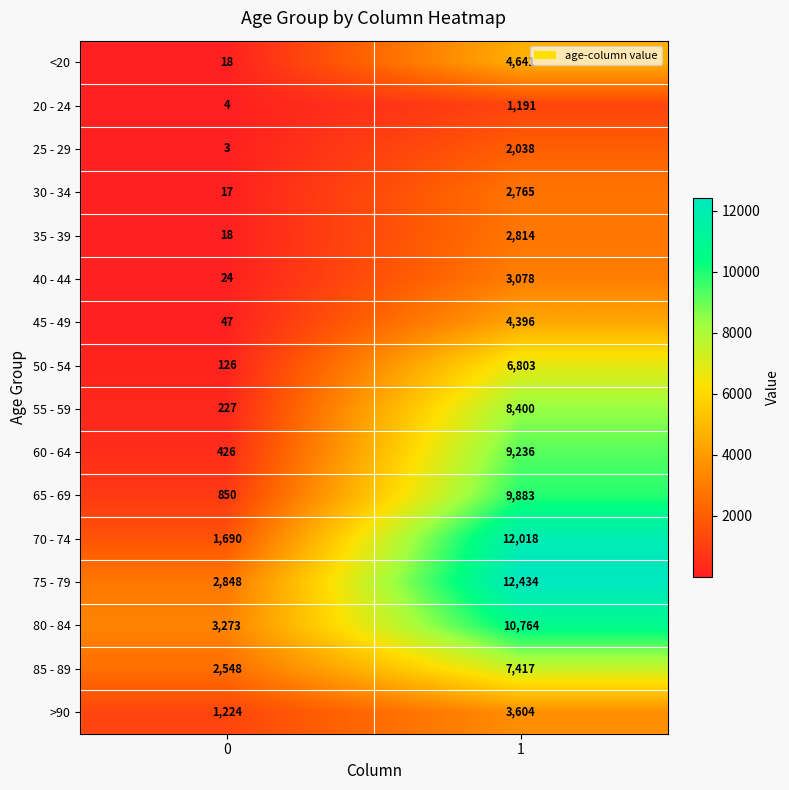

How many distinct data groups are displayed?

16